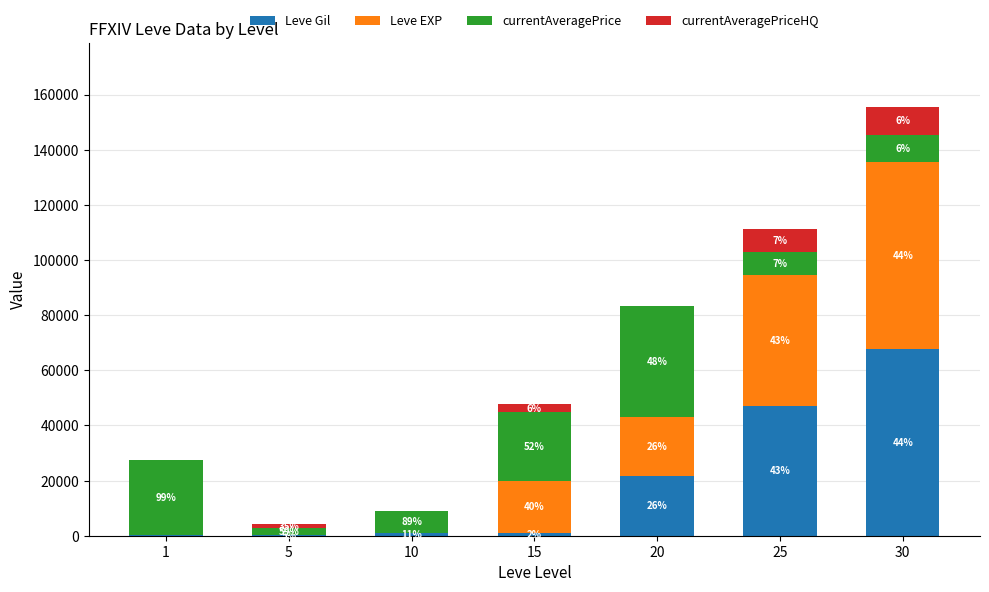

True or false: currentAveragePrice has a value of 10001 at 30.

True